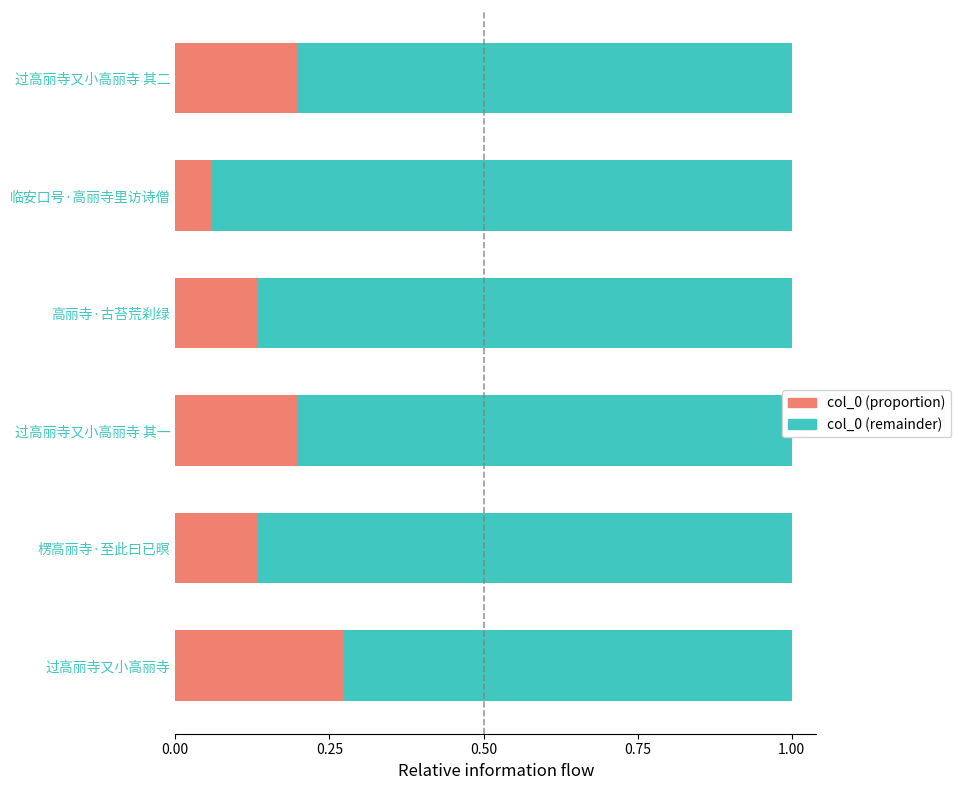

True or false: col_0 (proportion) has a value of 0.1 at 过高丽寺又小高丽寺 其一.

False